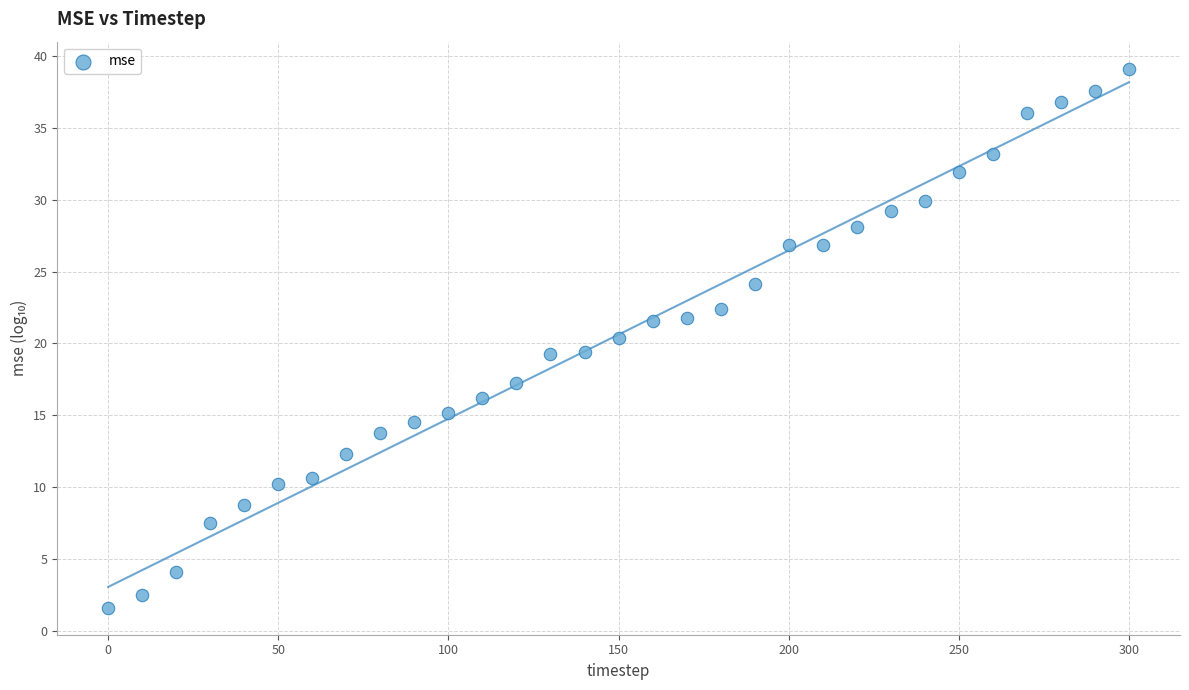

What is the range of Y values (max minus min)?

37.5